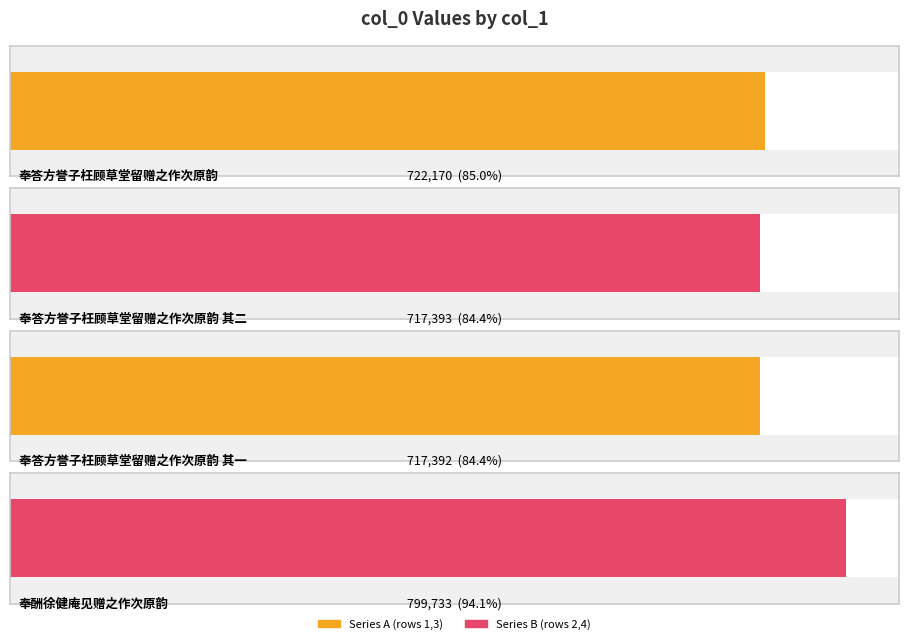

What is the value of the 1st bar from the left?

722170